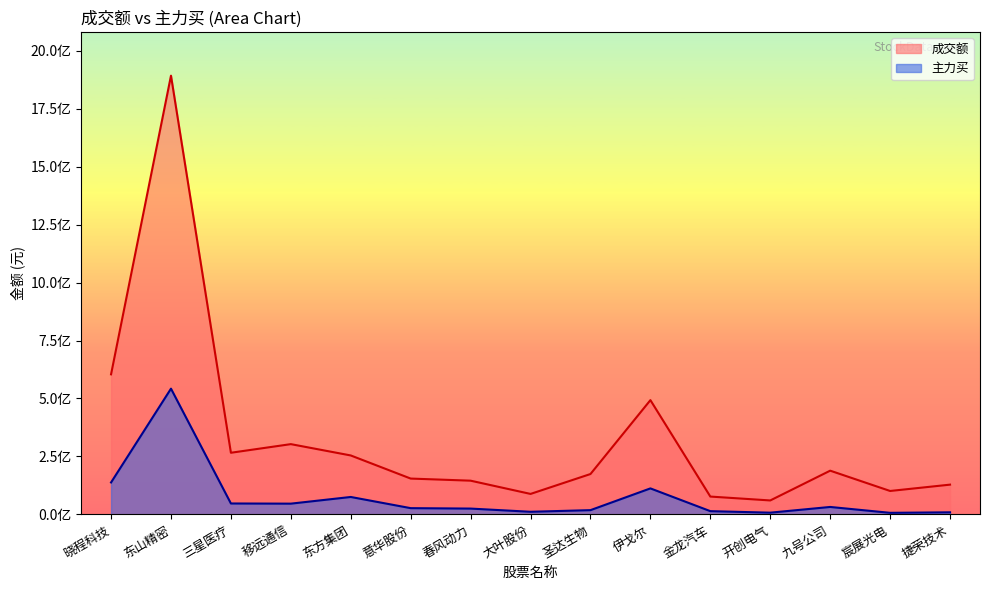

Reading left to right, extract all data points from this chart.

成交额: 604147322	1891838947	266032698	303199887	254387578	154753952	145645378	88548957	174352807	492890059	77163049	60416734	188807694	101274951	128580572
主力买: 137984424	542392462	47346245	46627869	75403860	27223002	25369967	11588607	18614497	112378661	14294637	7750698	32380894	7052776	9272995